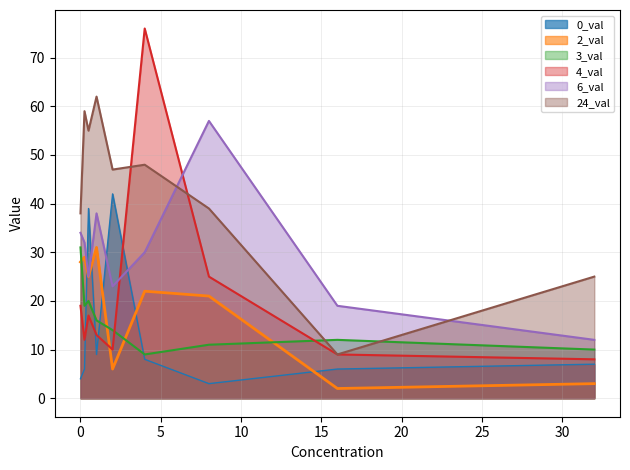

Reading right to left, transcribe all the data shown in this chart.

0_val: 7	6	3	8	42	9	39	6	4
2_val: 3	2	21	22	6	31	25	29	28
3_val: 10	12	11	9	14	16	20	19	31
4_val: 8	9	25	76	10	13	17	12	19
6_val: 12	19	57	30	23	38	25	32	34
24_val: 25	9	39	48	47	62	55	59	38